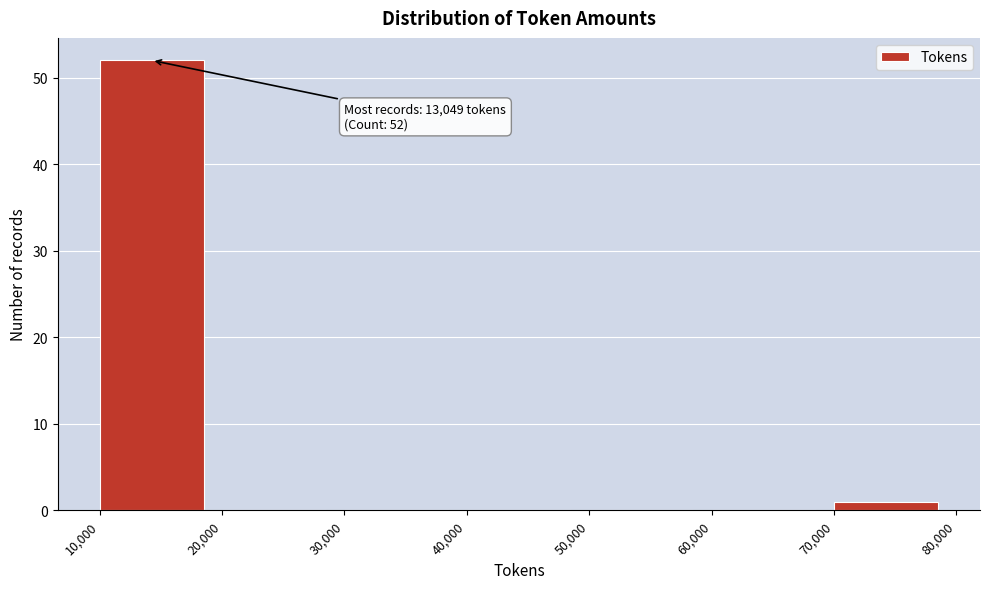

Over which range of the x-axis is the bar tallest?

10,000 to 20,000